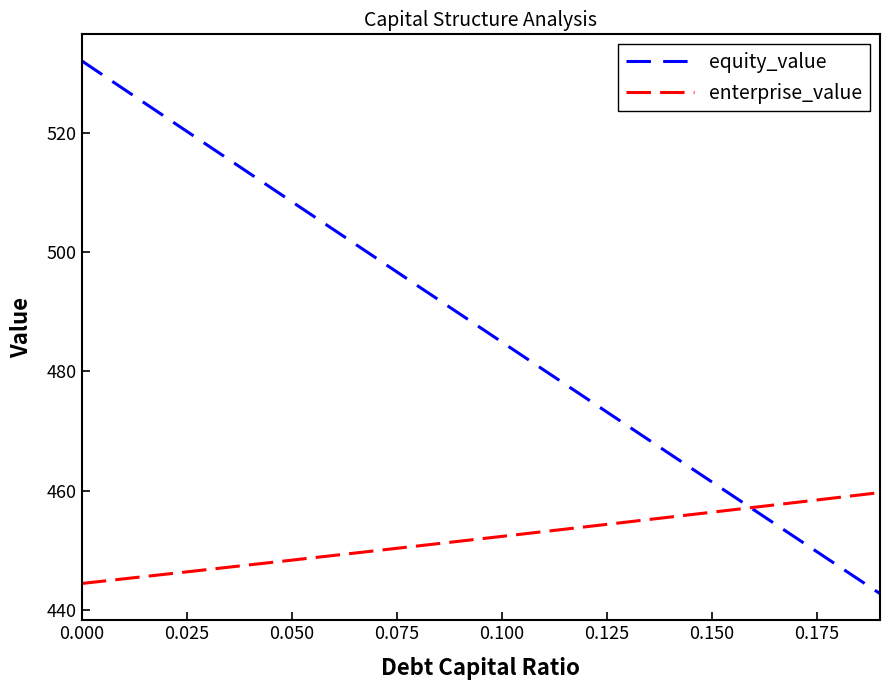

Which series has the largest total across all categories?

equity_value